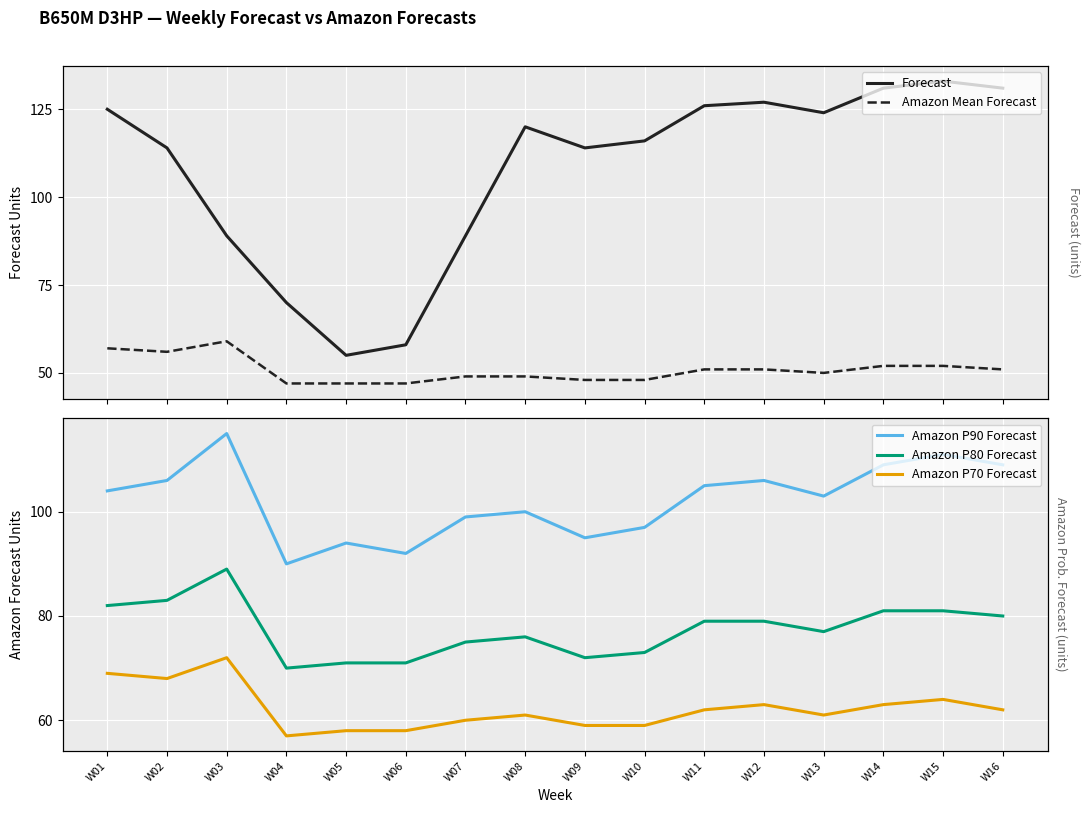

Is this an area chart (filled region under the line)?

No